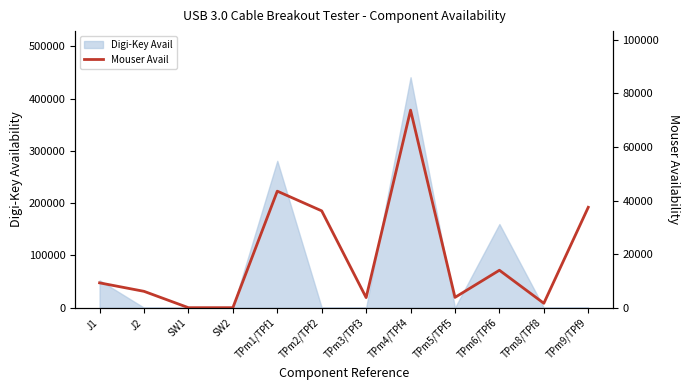

At which label does the data first exceed 9274?

TPm1/TPf1